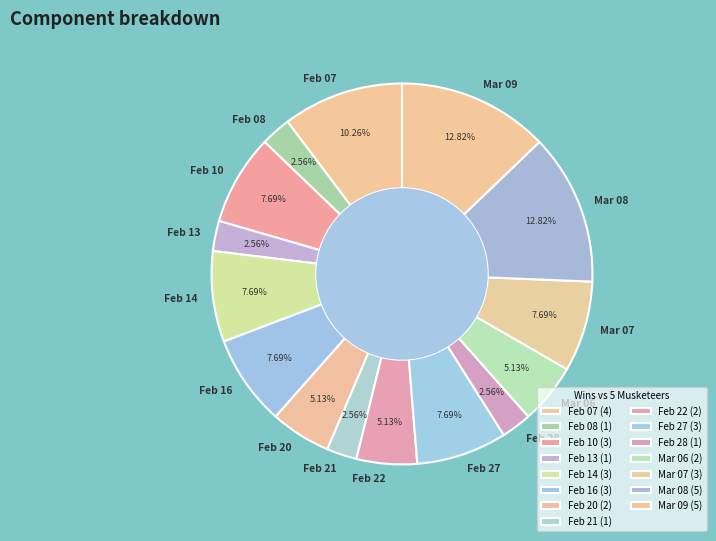

How many segments does this pie chart have?

15